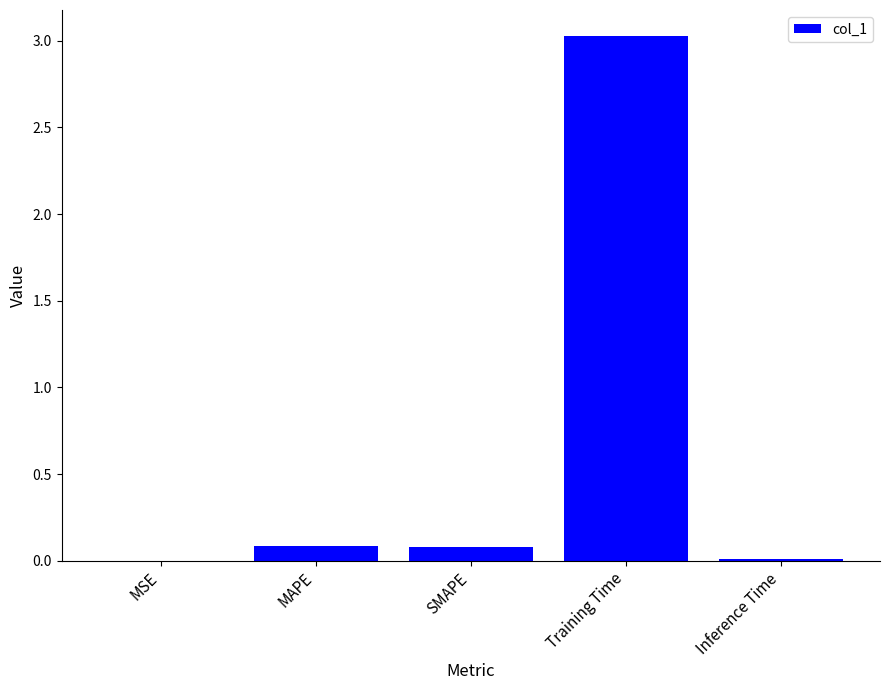

Between Training Time and MAPE, which is larger?

Training Time